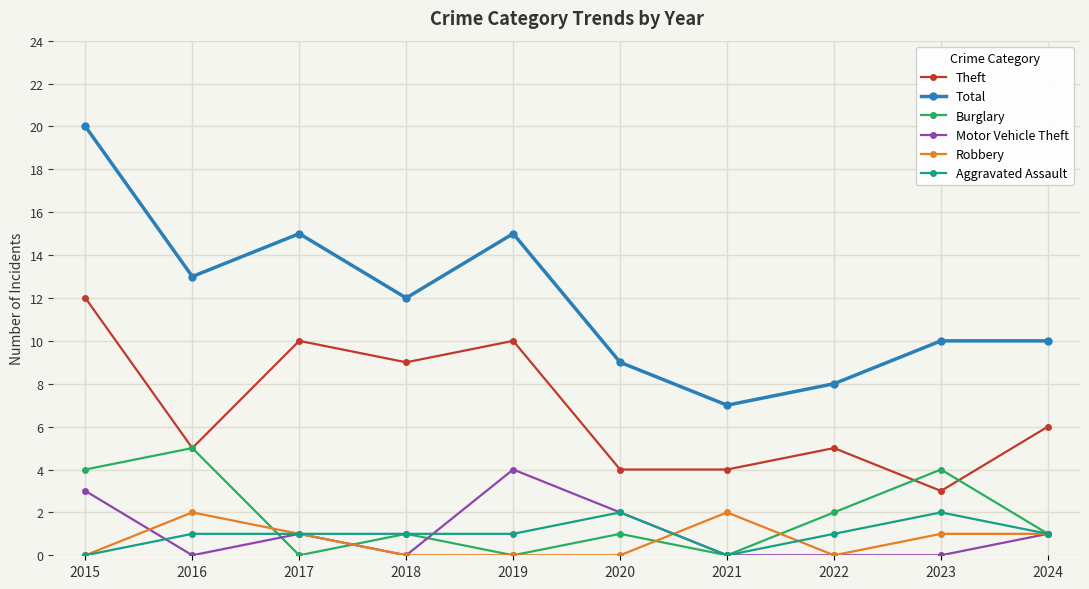

Which series has the largest total across all categories?

Total